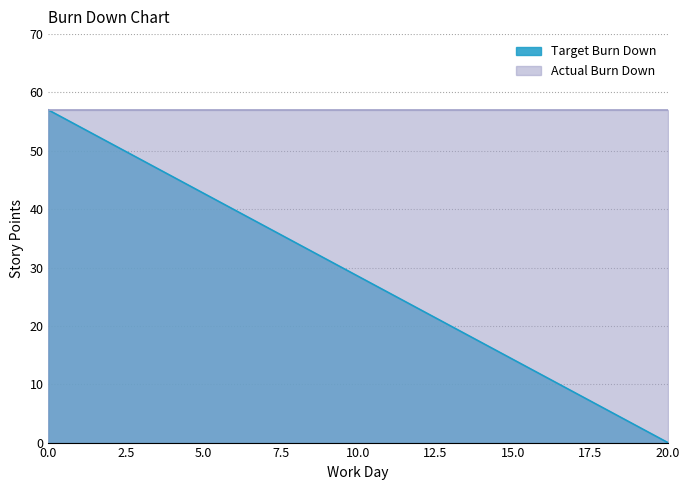

Rank the categories by value from highest to lowest.

0, 1, 2, 3, 4, 5, 6, 7, 8, 9, 10, 11, 12, 13, 14, 15, 16, 17, 18, 19, 20